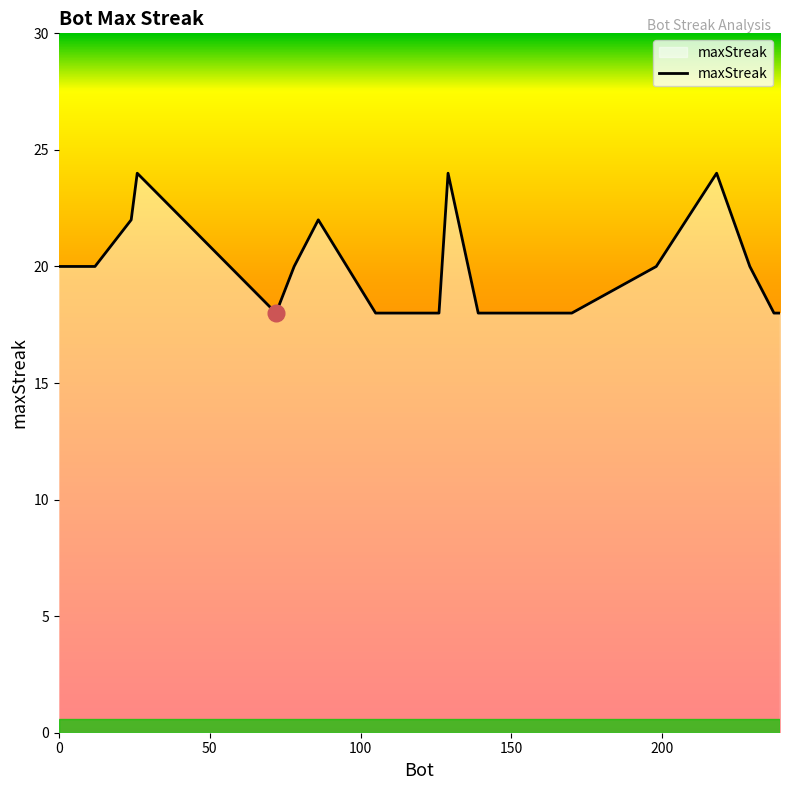

What is the difference between the maximum and minimum values?

6